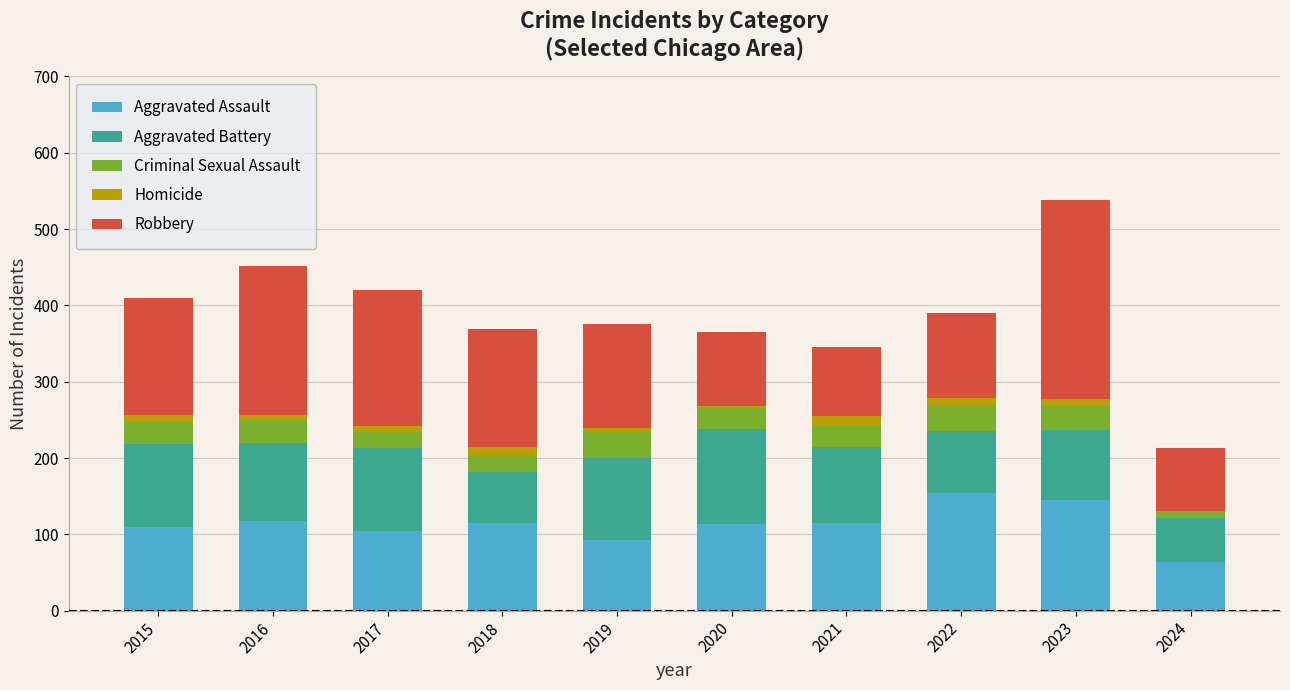

What is the highest value of the Aggravated Assault series?

154